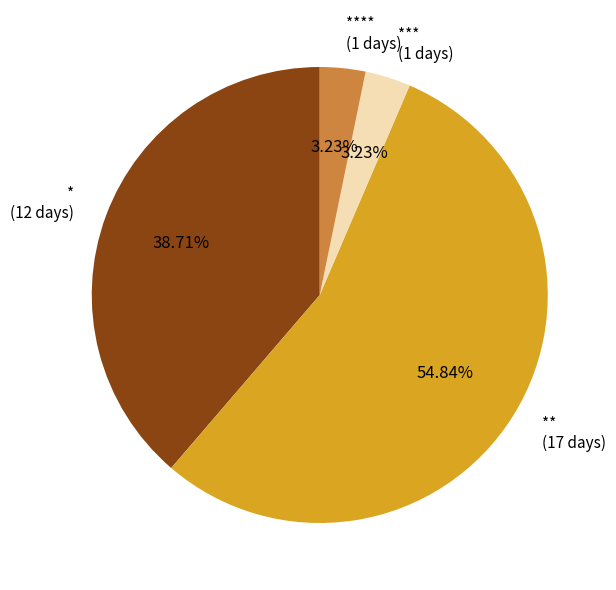

Is the sum of *** (1 days) and ** (17 days) greater than half?

Yes